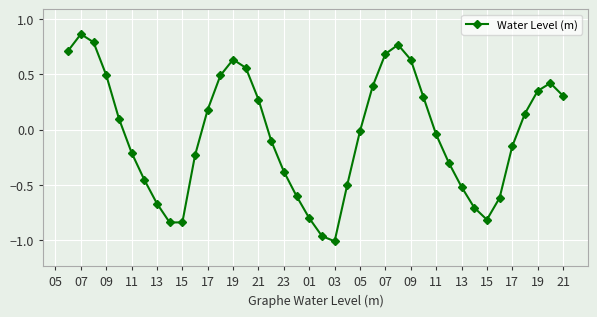

What is the value of the 19th point from the left?

-0.6